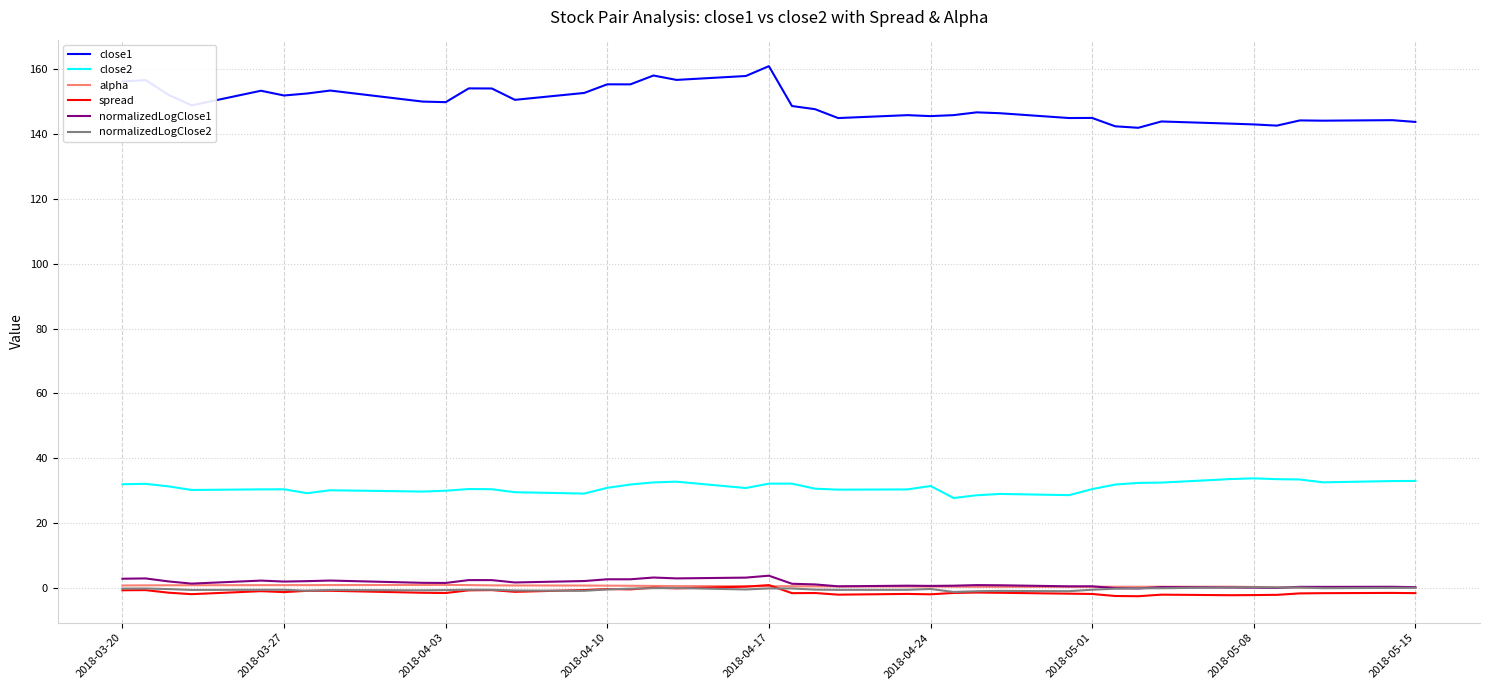

Which series has the largest total across all categories?

close1